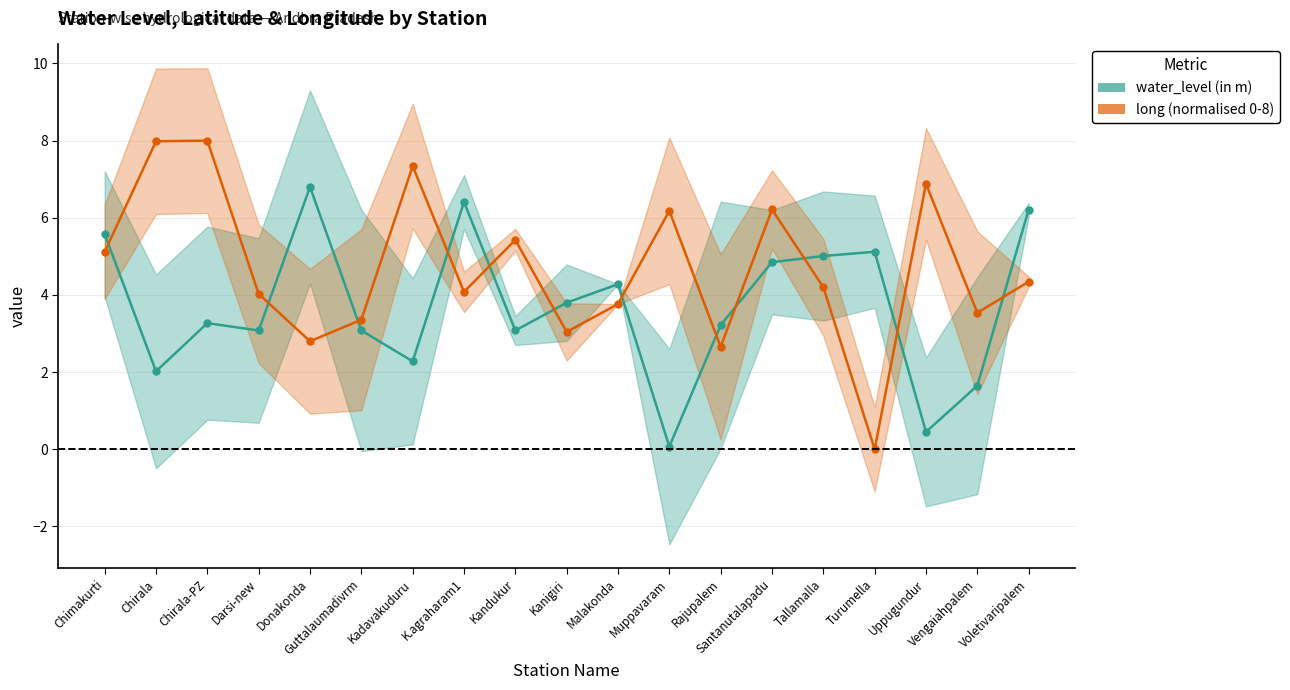

Rank the series by their maximum value, from highest to lowest.

long (normalised 0-8), water_level (in m)